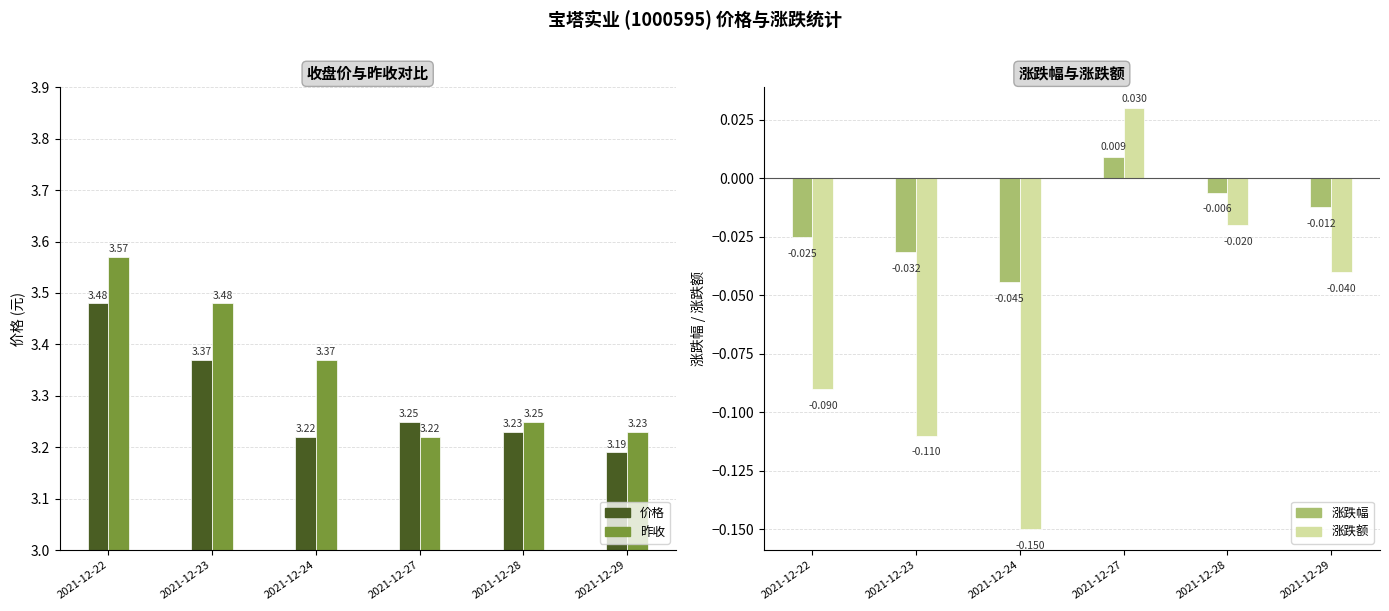

Which series changed the most between 2021-12-22 and 2021-12-28?

昨收